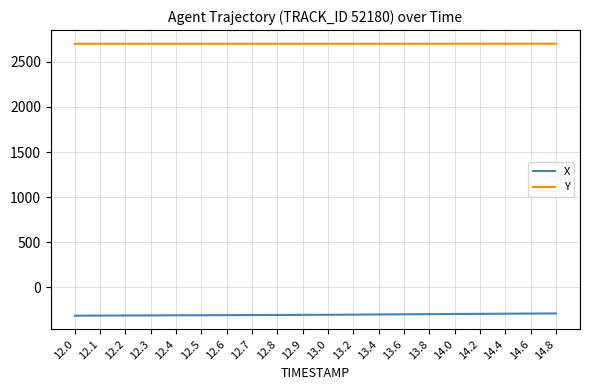

True or false: X has a value of -420.2 at 14.8.

False